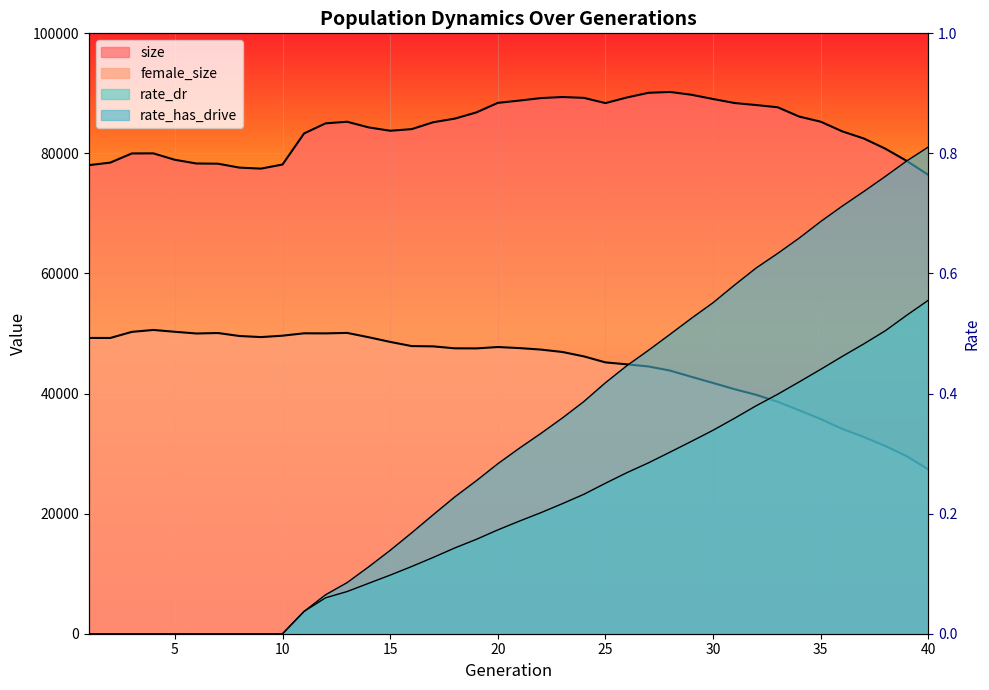

True or false: rate_has_drive and rate_dr cross at least once.

False